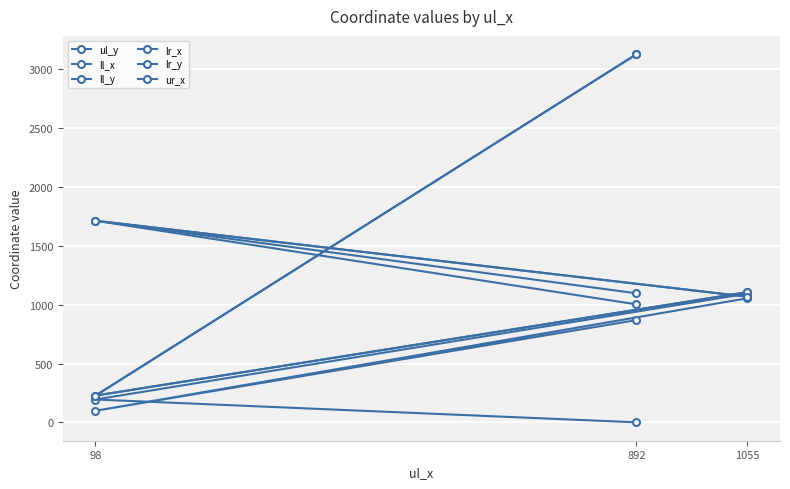

Between 98 and 1055, which series saw the biggest shift?

ll_x